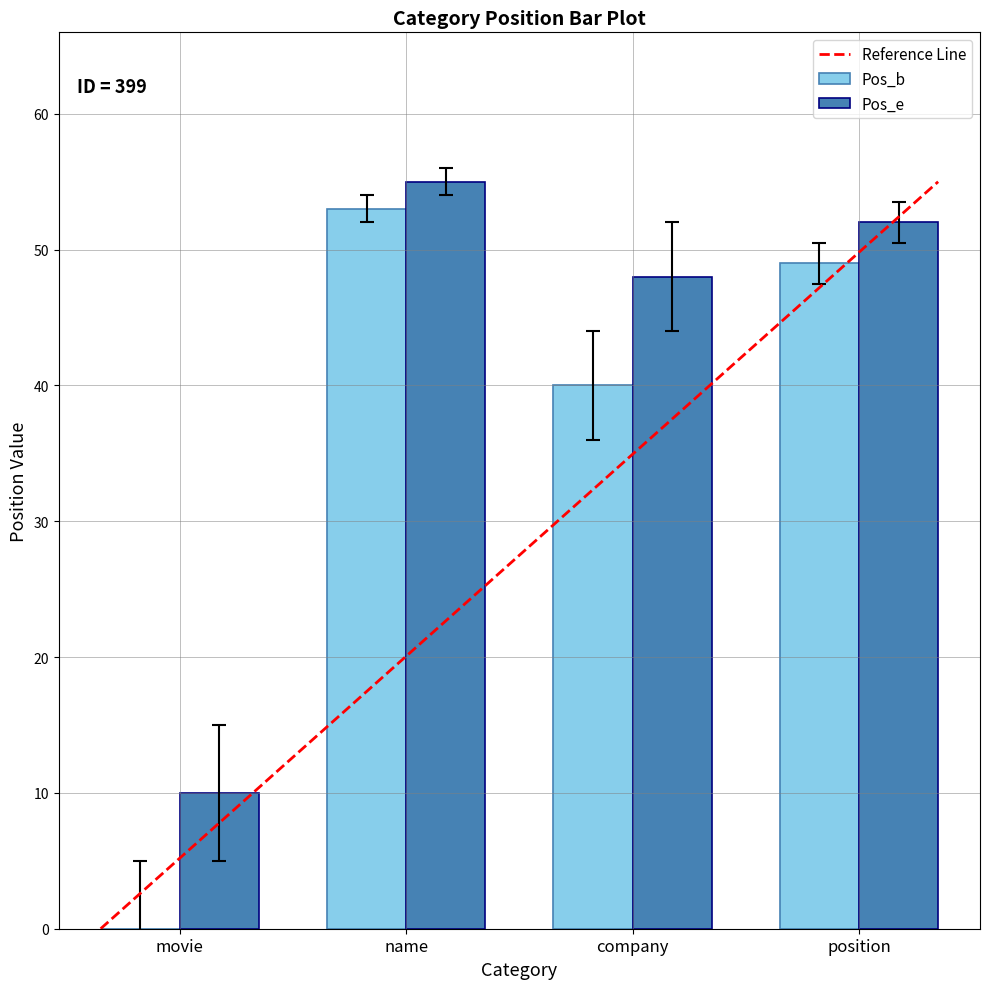

What is the sum of the Pos_b values at name and movie?

53